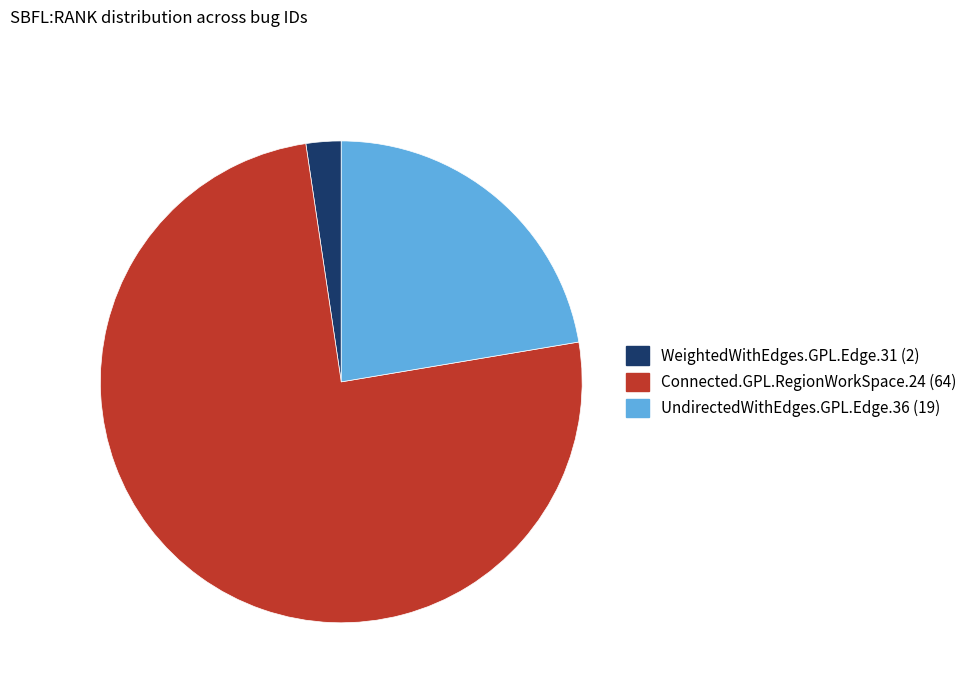

Which category has the biggest portion of the pie?

Connected.GPL.RegionWorkSpace.24 (64)